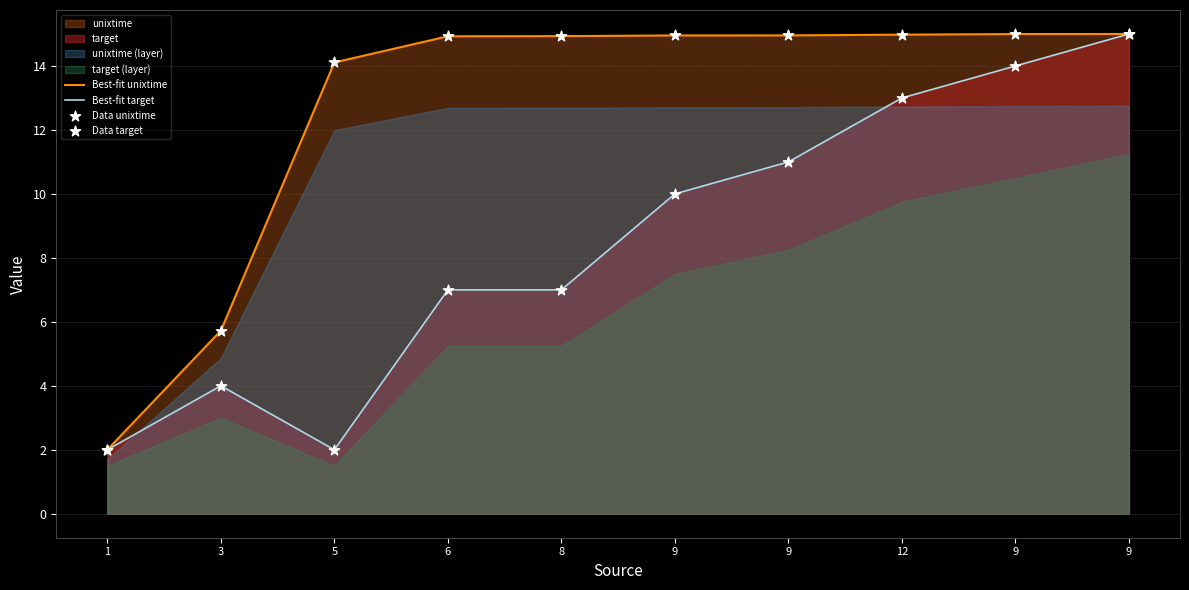

Is the value of Data unixtime at 5 greater than the value of Best-fit target at 8?

Yes